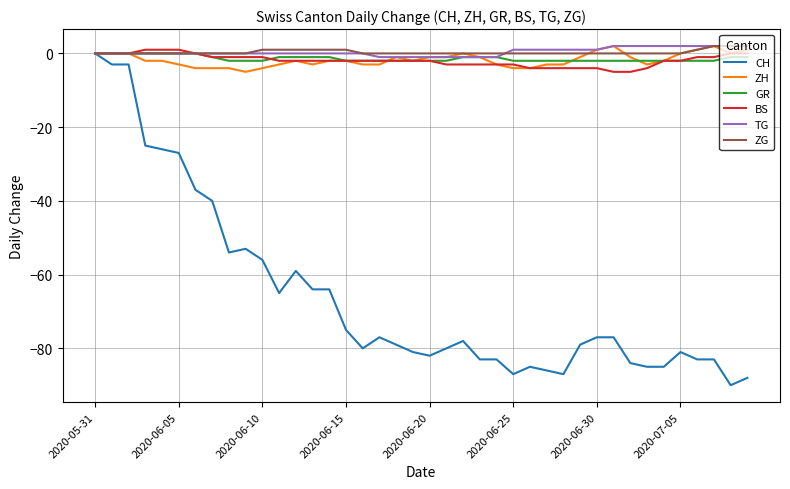

What is the minimum value shown in the chart?

-90